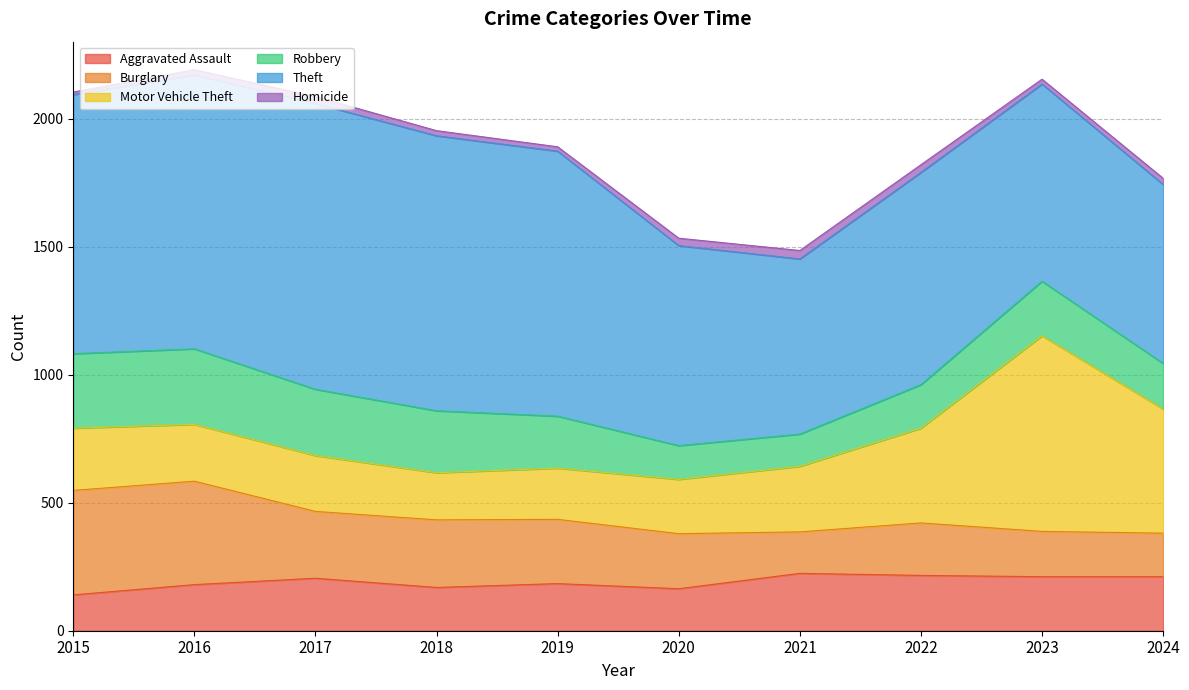

At which label does Robbery first exceed 213?

2015